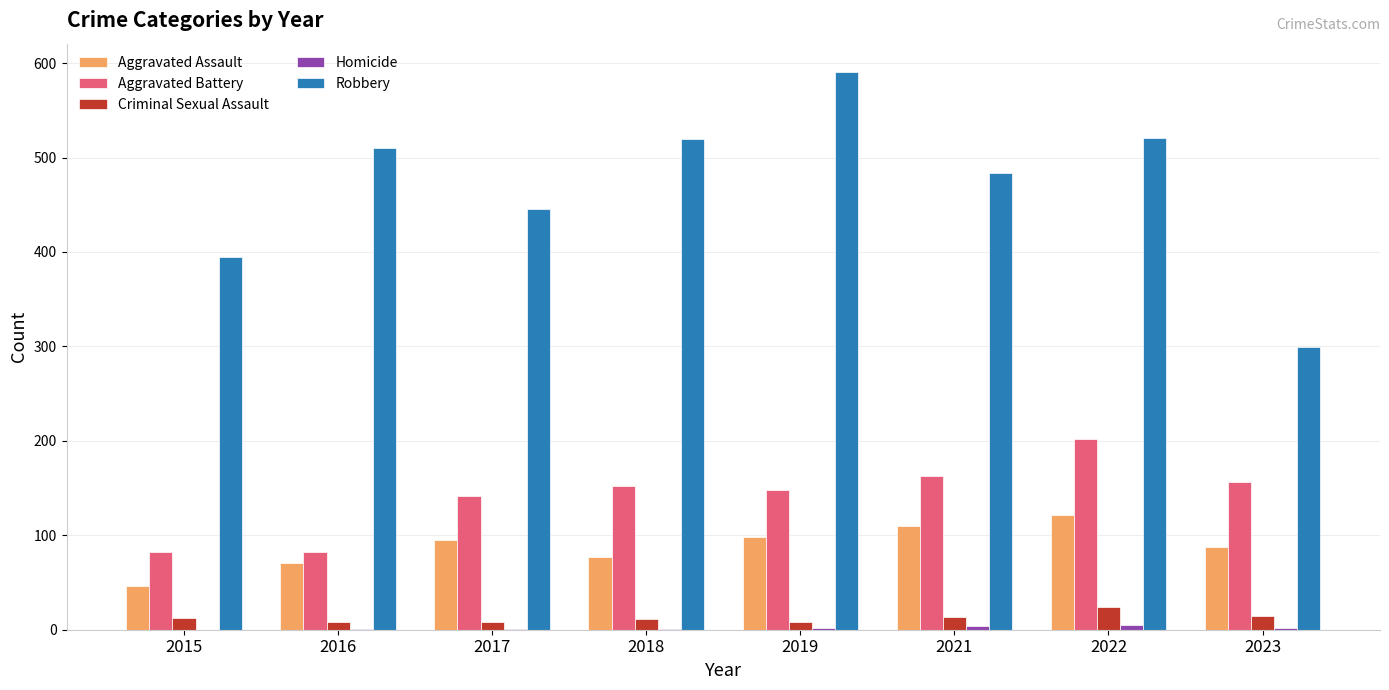

Which series changed the most between 2015 and 2016?

Robbery